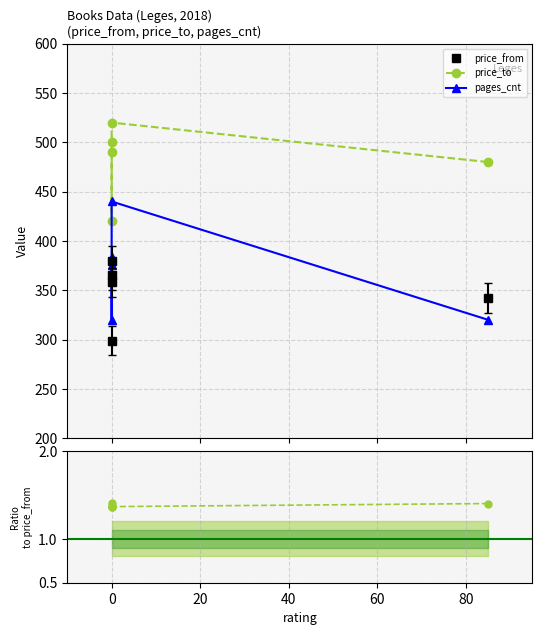

True or false: pages_cnt and price_to intersect in this chart.

False